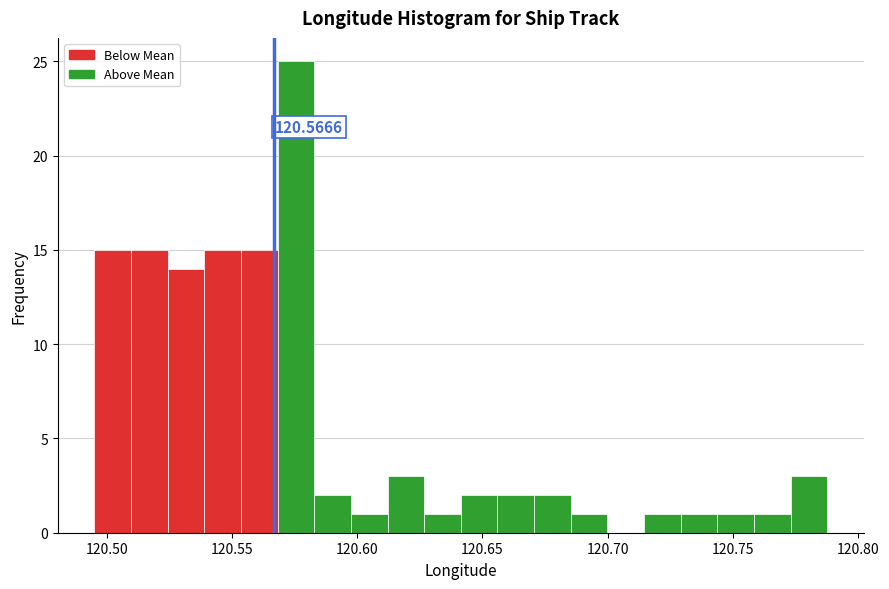

Around what value on the x-axis is the tallest bar? Give the approximate position of its centre, as read against the axis.

120.575